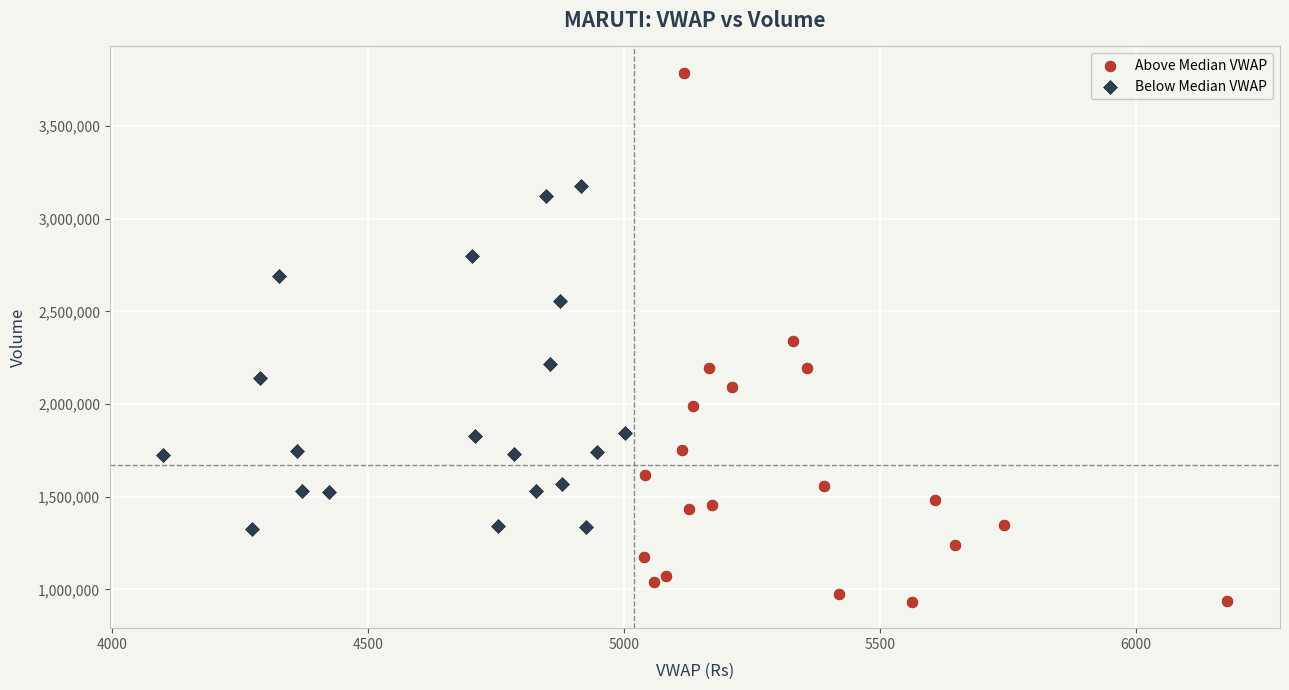

Which series has the largest Y range (max minus min)?

Above Median VWAP